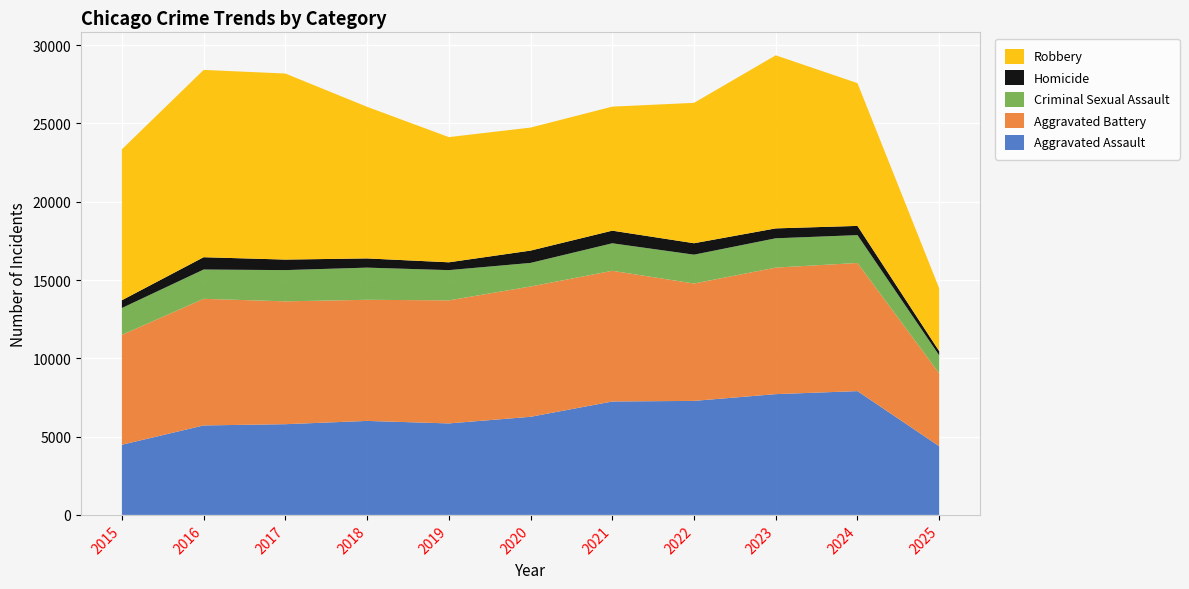

Reading left to right, what are all the values shown in this chart?

Aggravated Assault: 2015=4480	2016=5713	2017=5793	2018=6002	2019=5842	2020=6265	2021=7242	2022=7281	2023=7712	2024=7905	2025=4386
Aggravated Battery: 2015=7018	2016=8085	2017=7845	2018=7734	2019=7858	2020=8320	2021=8346	2022=7495	2023=8080	2024=8182	2025=4655
Criminal Sexual Assault: 2015=1714	2016=1871	2017=1994	2018=2054	2019=1931	2020=1506	2021=1757	2022=1842	2023=1872	2024=1779	2025=1149
Homicide: 2015=496	2016=786	2017=672	2018=588	2019=499	2020=787	2021=806	2022=730	2023=632	2024=589	2025=266
Robbery: 2015=9638	2016=11960	2017=11881	2018=9681	2019=7995	2020=7855	2021=7920	2022=8964	2023=11052	2024=9116	2025=4011